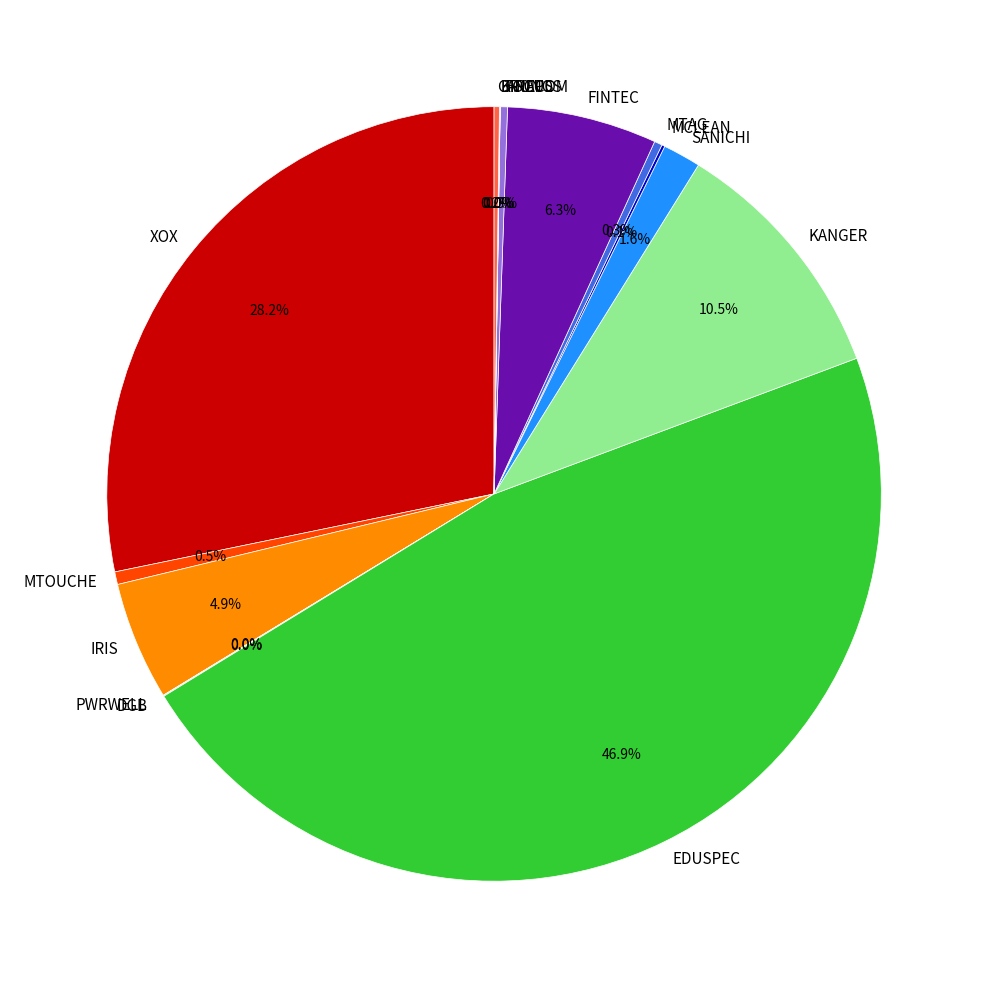

Which category has the biggest portion of the pie?

EDUSPEC